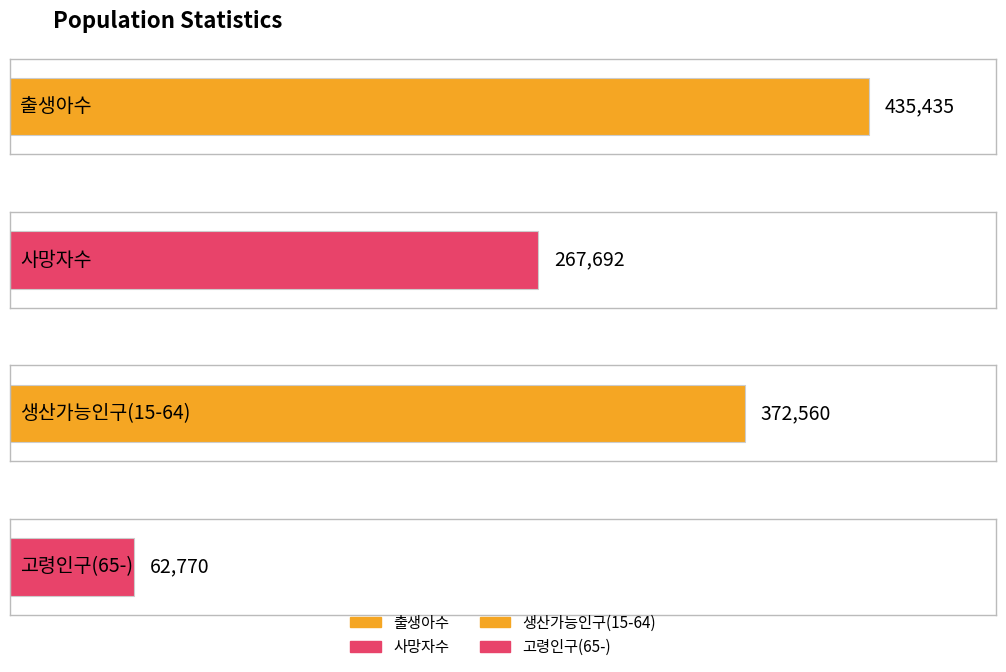

Approximately how many times larger is the value at 출생아수 compared to 고령인구(65-)?

6.9